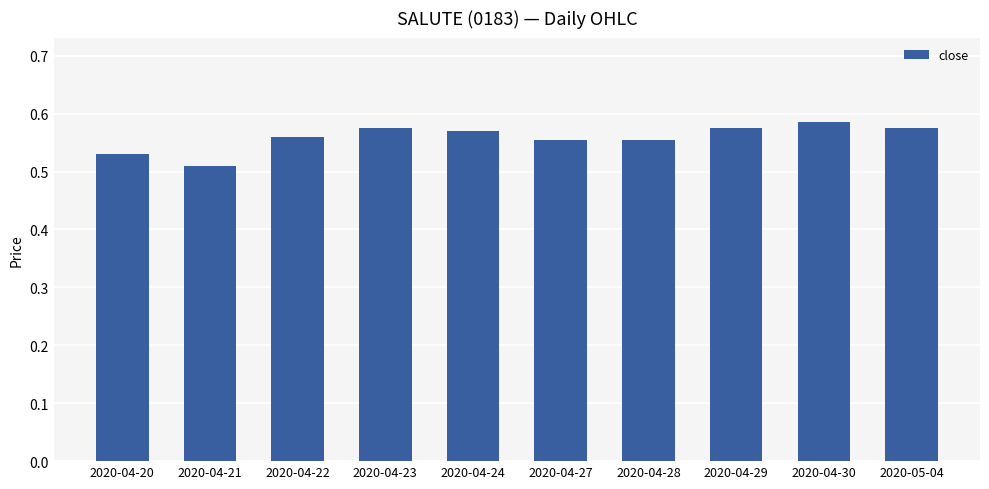

Which category has the highest value across all series?

2020-04-30